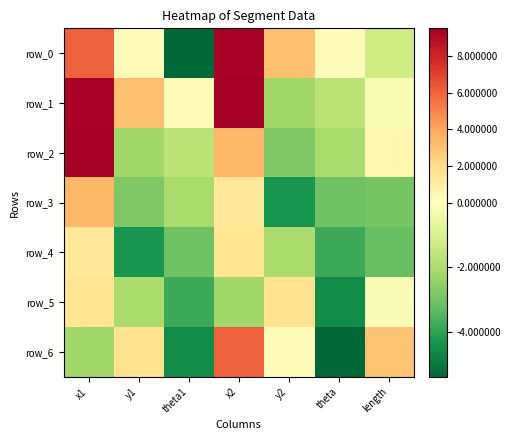

What is the minimum value shown in the chart?

-5.4